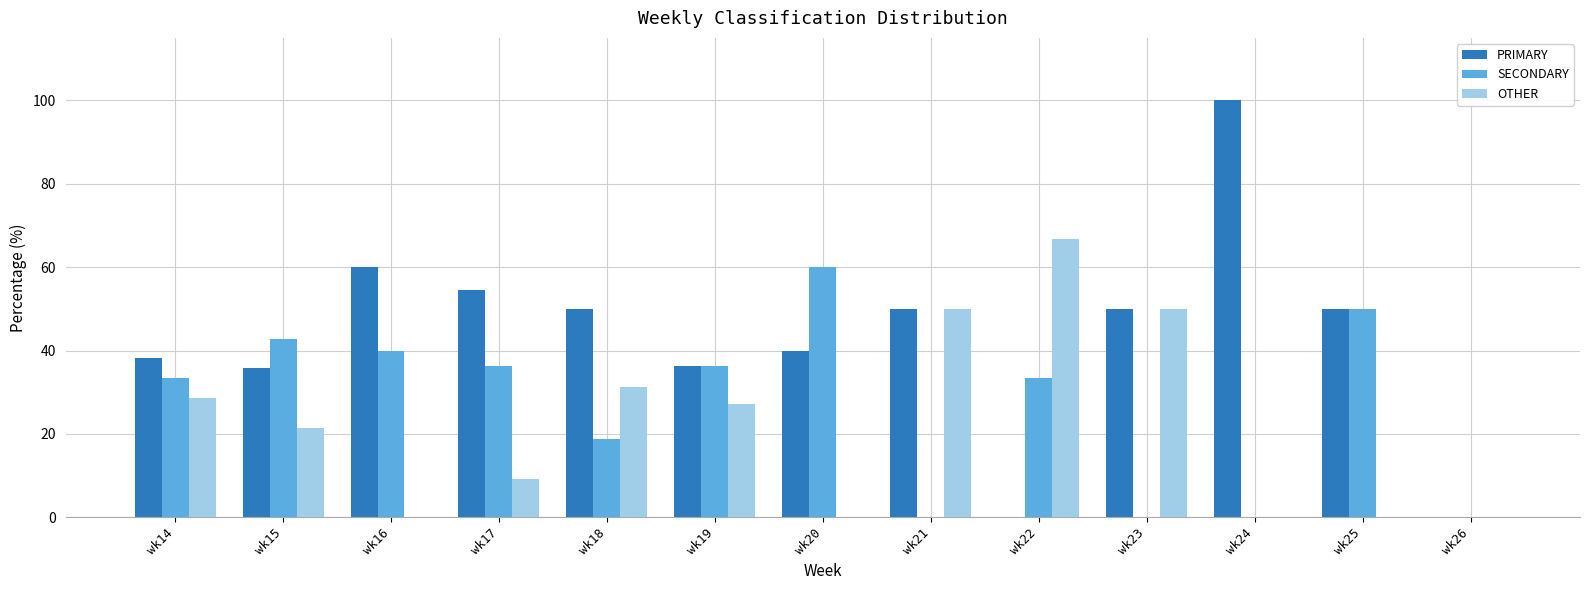

What is the greatest value displayed?

100.0